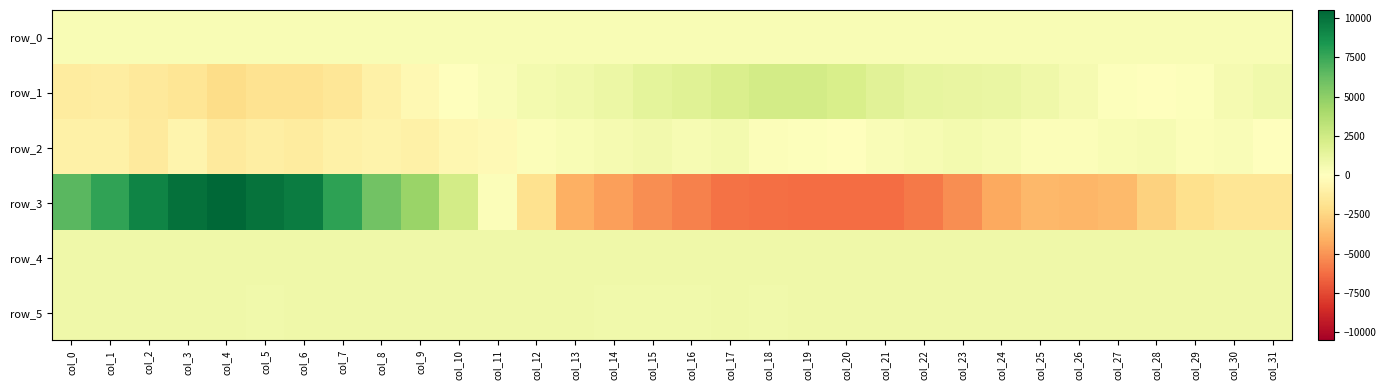

At which category does the chart reach its minimum across all series?

col_20